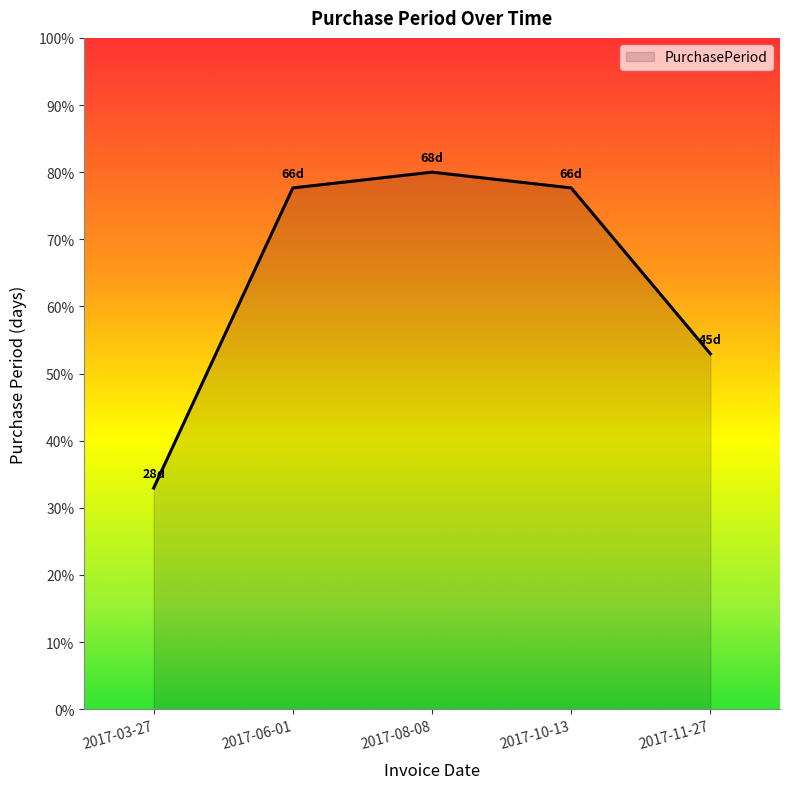

True or false: the data shows 49.9 at 2017-06-01.

False